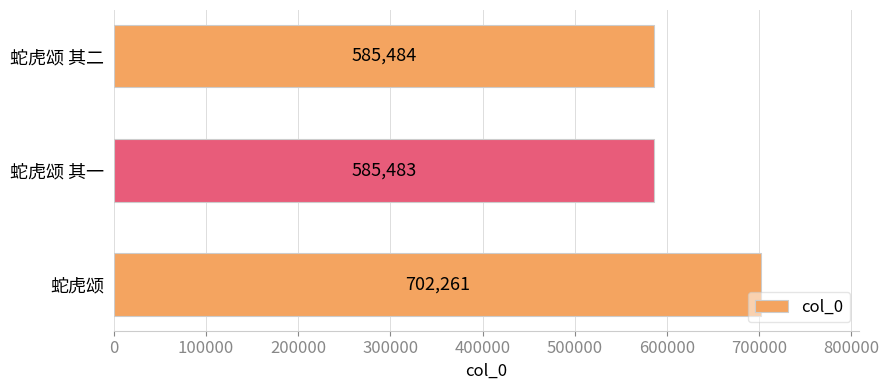

What is the average value?

624409